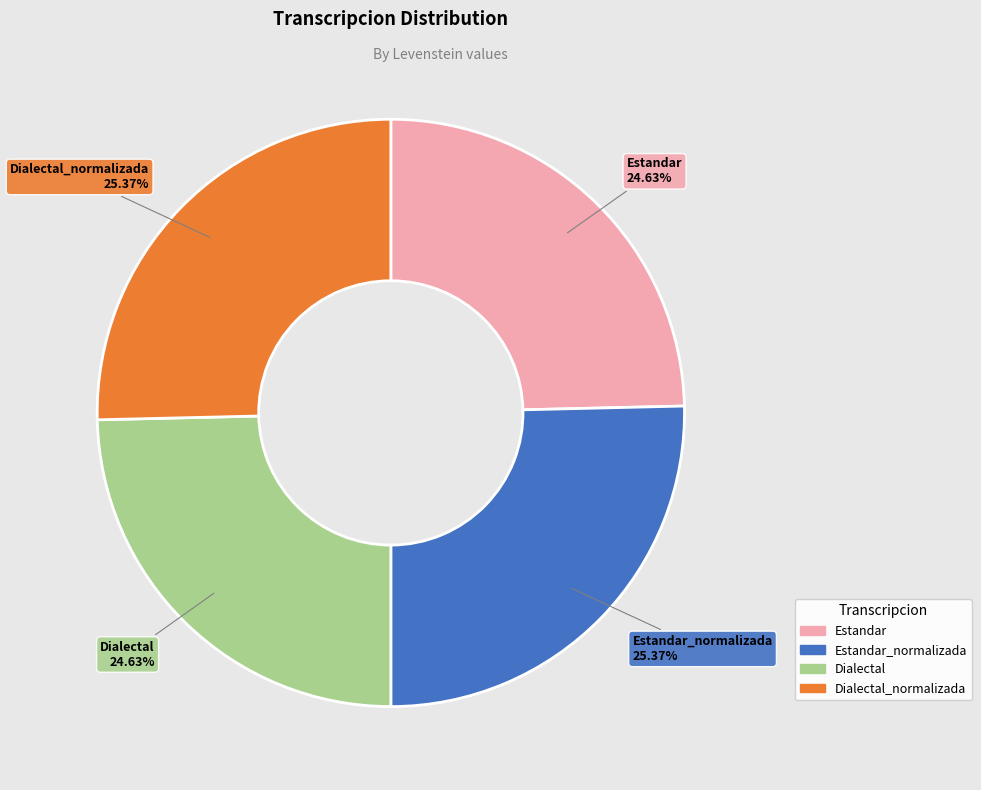

Does any single category account for the majority?

No